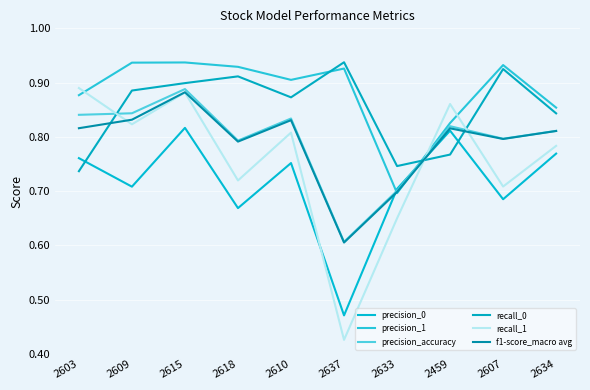

How many interior local peaks does the precision_accuracy series have?

3